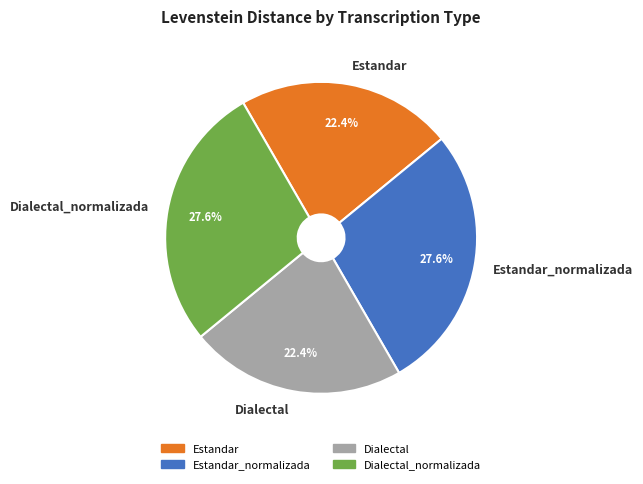

Is there any slice that represents more than half of the pie?

No